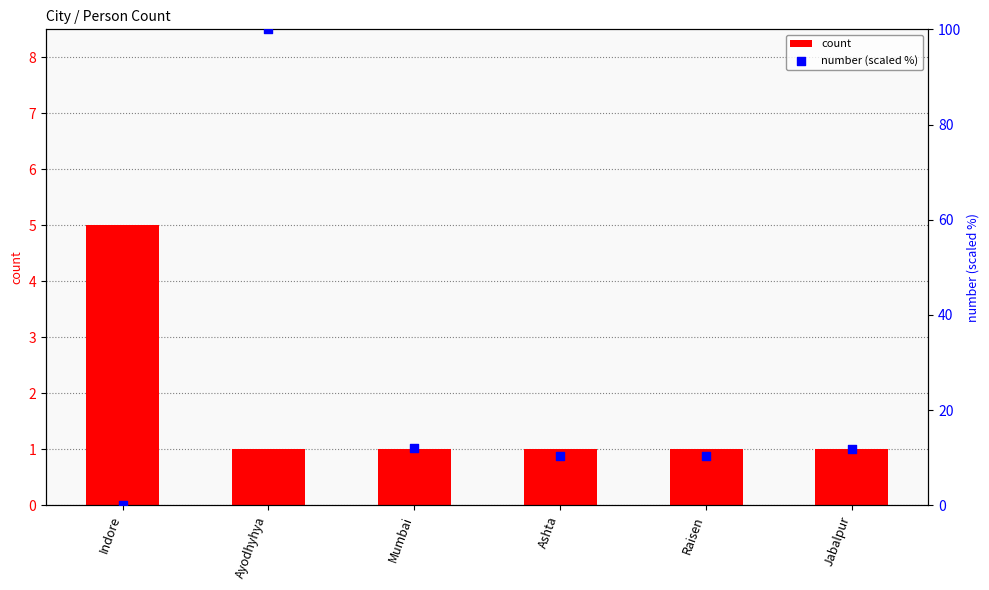

Which series contains the highest Y value?

number (scaled %)